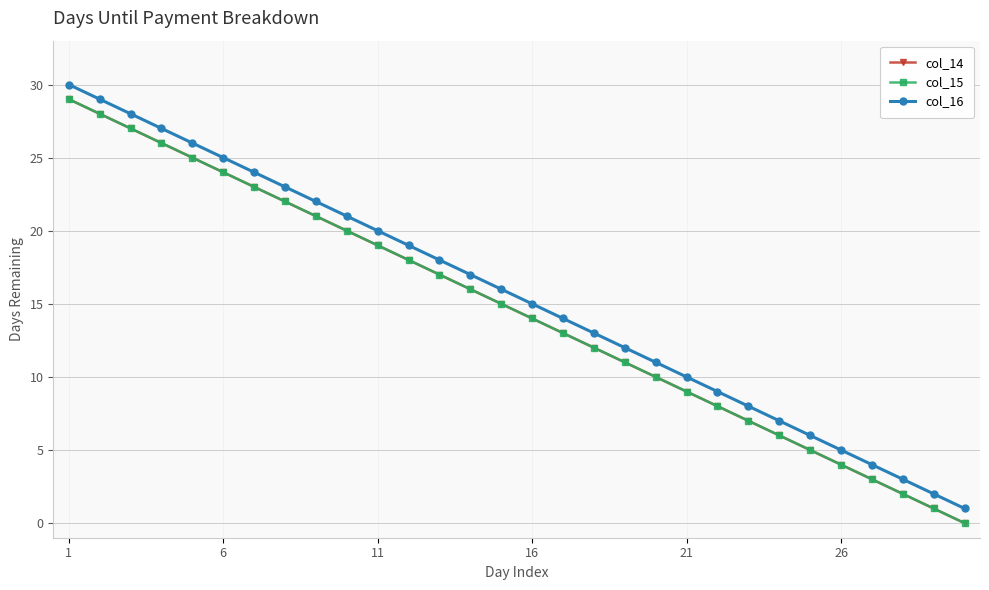

True or false: col_14 has more than 0 points higher than both neighbors.

False